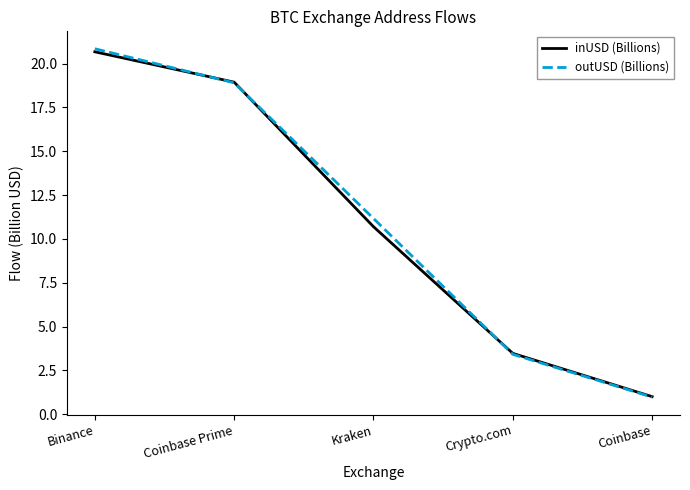

How many lines are shown in the chart?

2